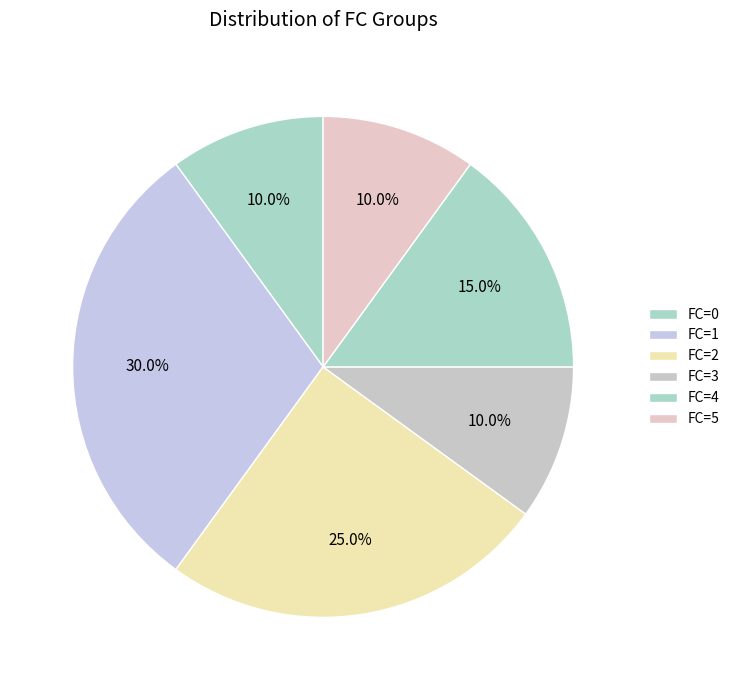

Count the number of slices in the pie.

6